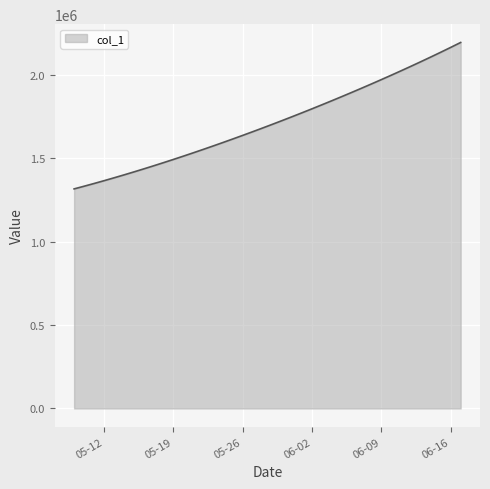

What is the difference between the maximum and minimum values?

877083.0